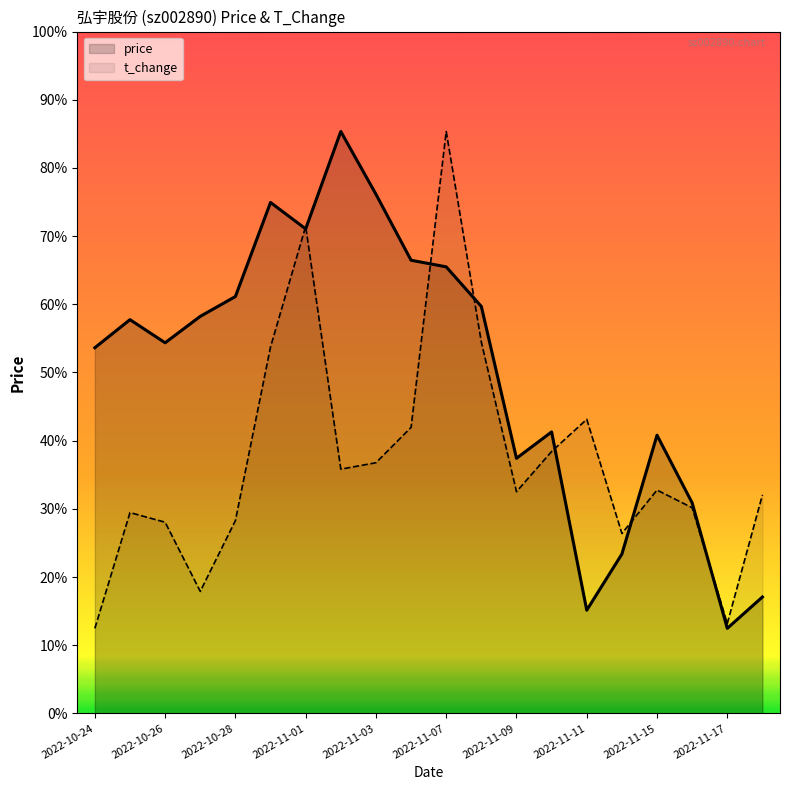

In price, how many points are higher than both neighbors (excluding endpoints)?

5